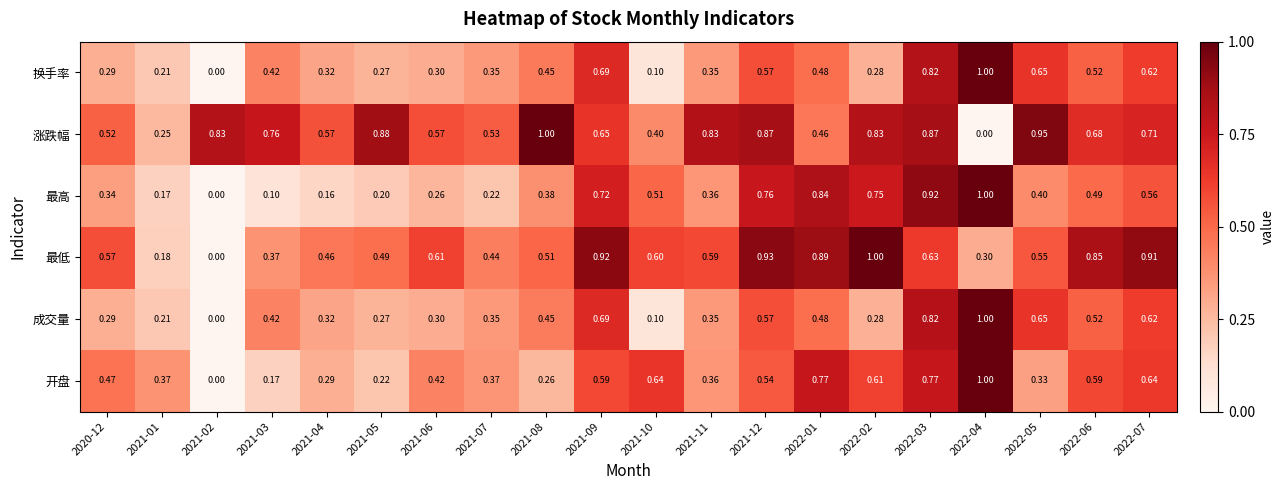

Which series changed the most between 2021-05 and 2022-02?

最高